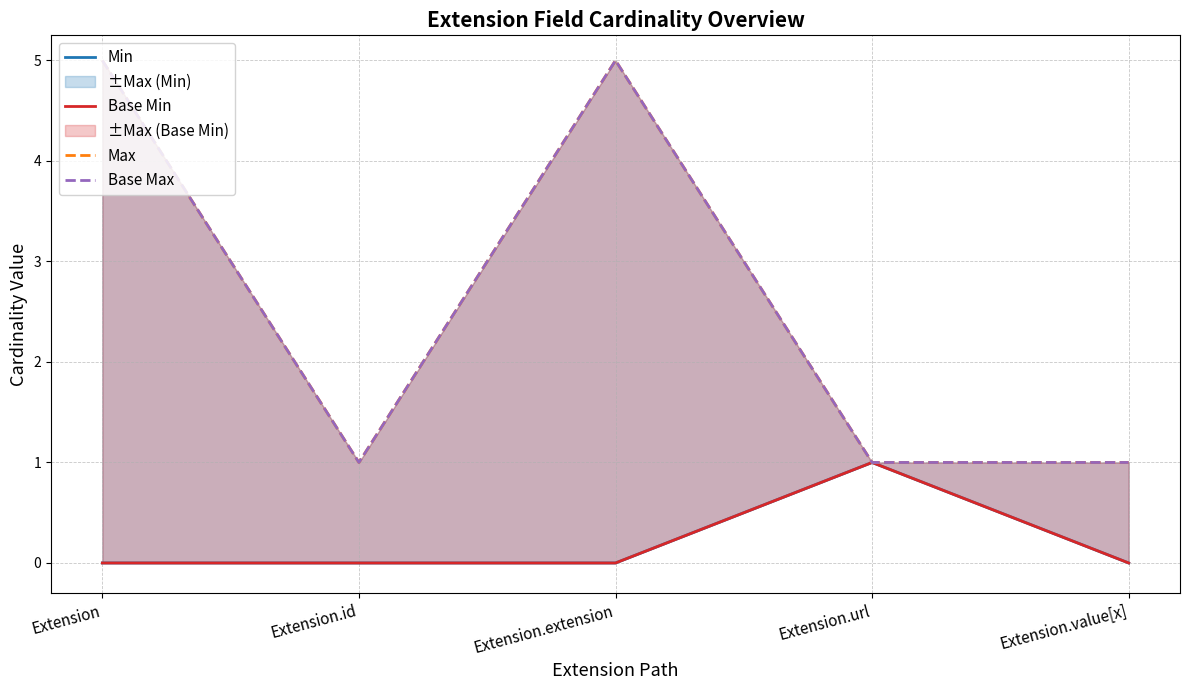

Which label corresponds to the largest value in the chart?

Extension